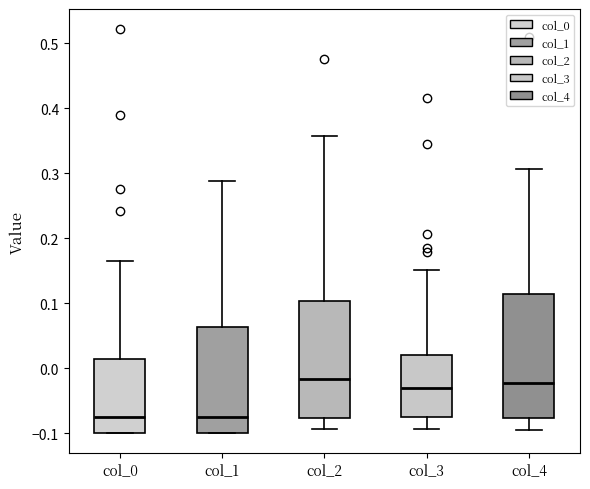

Comparing the boxes themselves (not the whiskers), which one is the tallest?

col_4